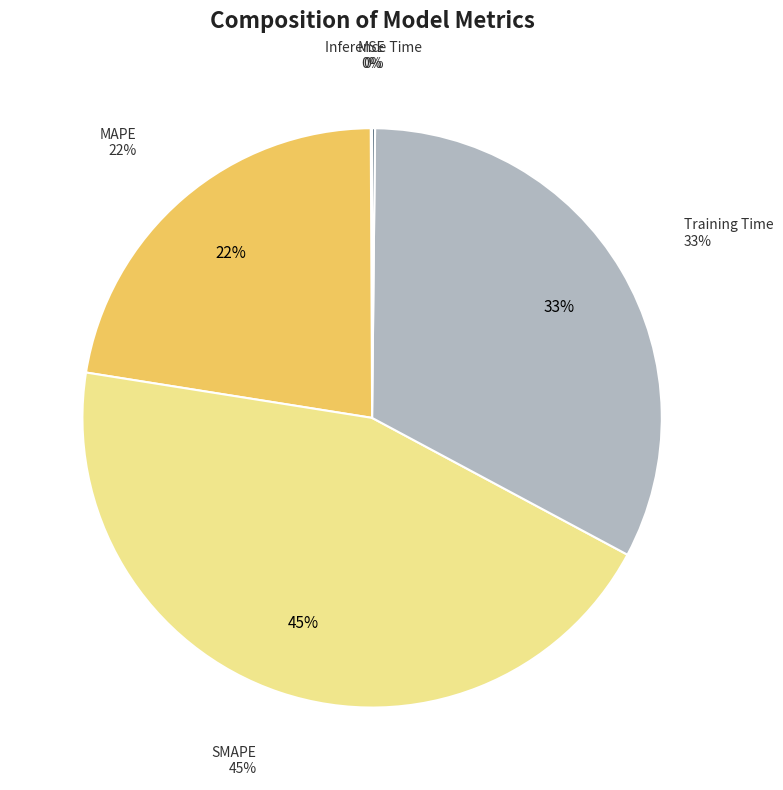

Combined, do Inference Time and MSE account for over 50%?

No